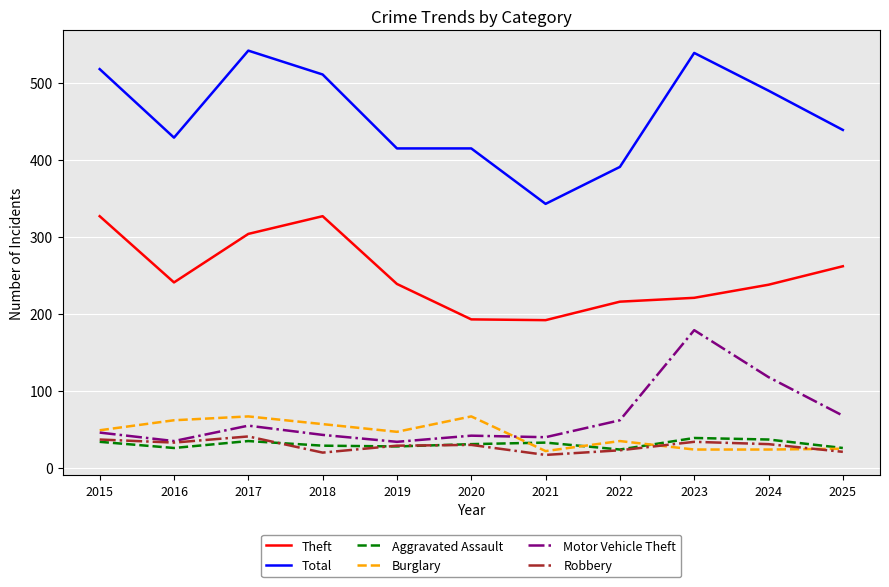

What is the maximum value shown in the chart?

542